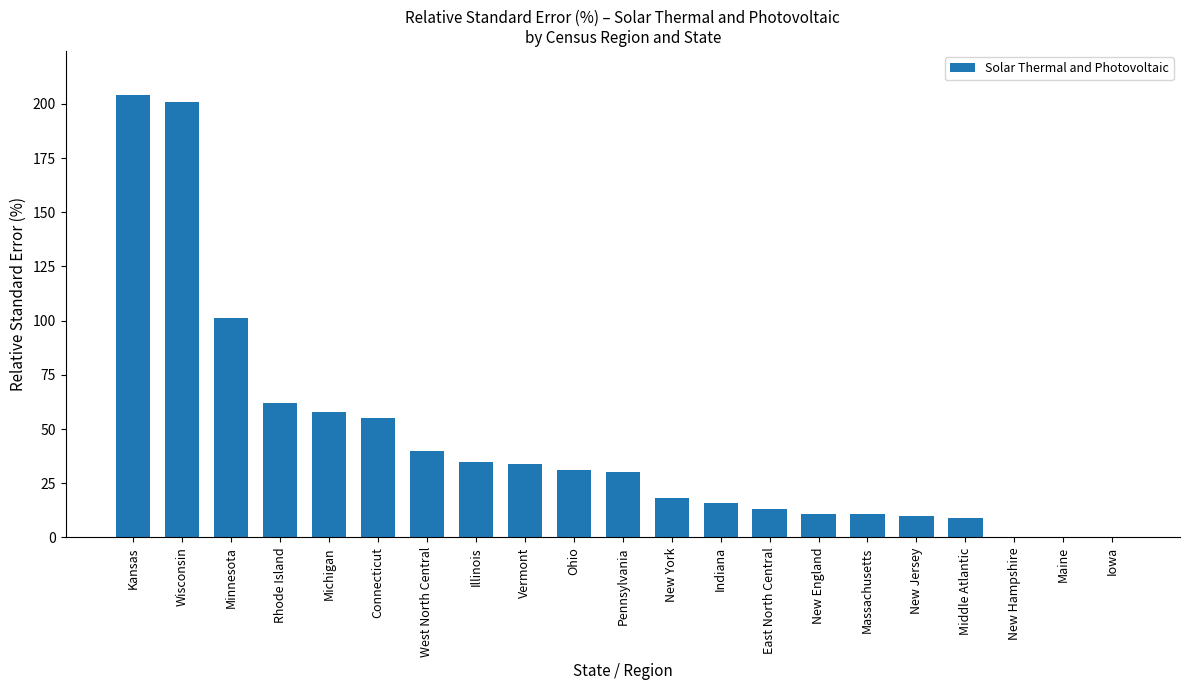

Are the bars horizontal?

No